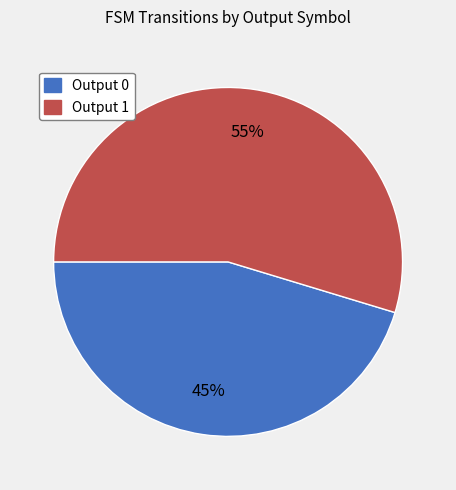

Do Output 0 and Output 1 together represent more than half of the pie?

Yes